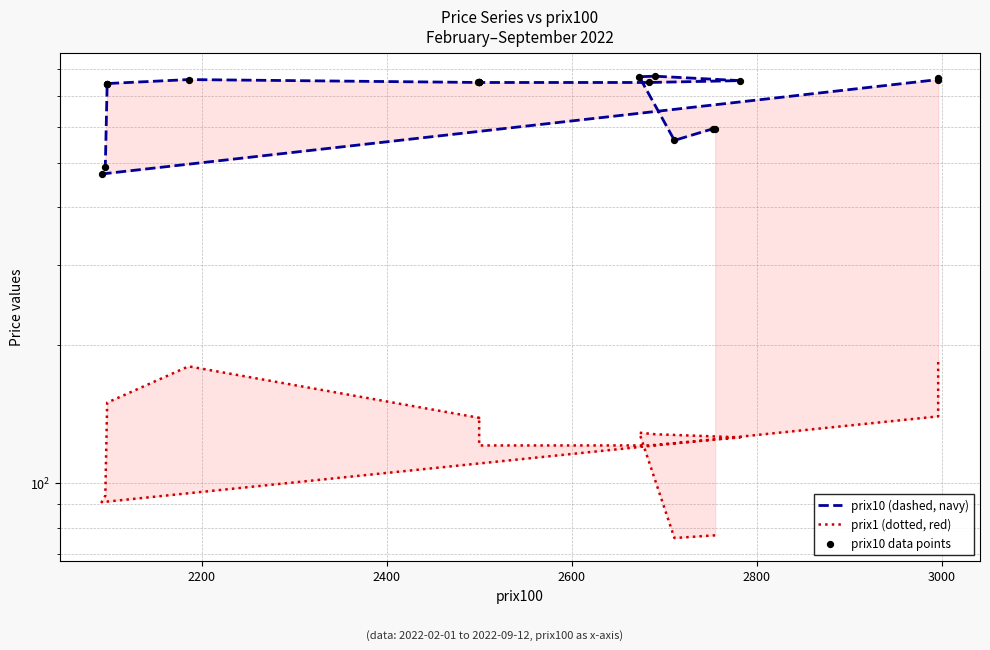

Which series contains the highest Y value?

prix10 (dashed, navy)